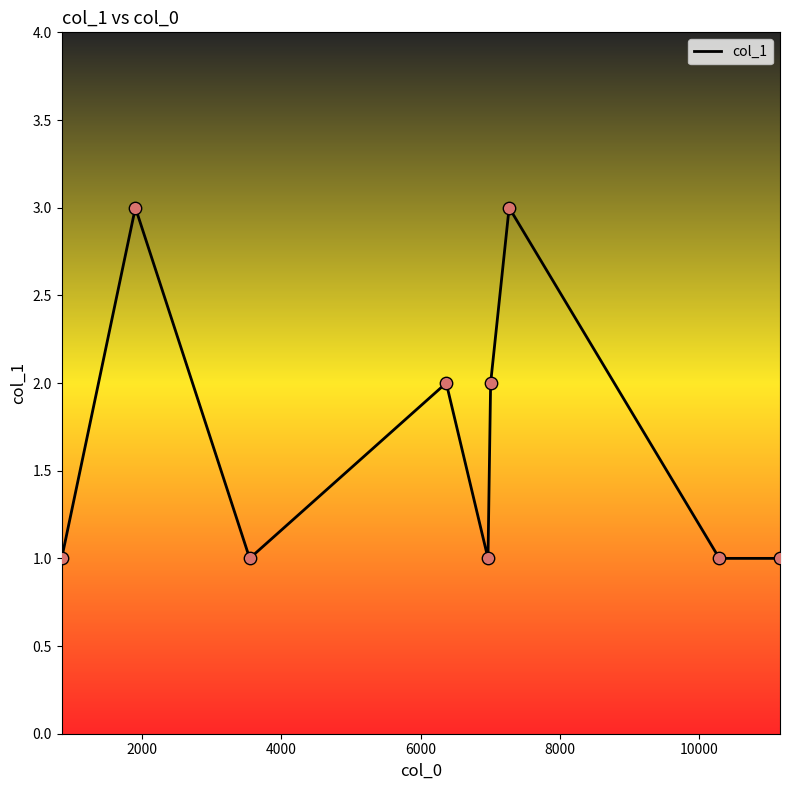

What is the maximum value shown in the chart?

3